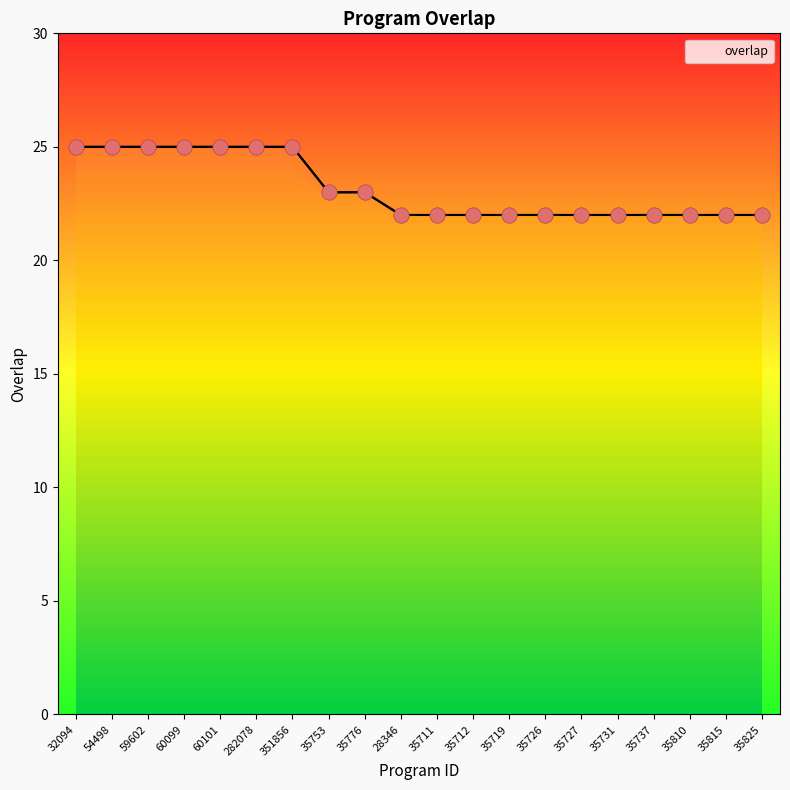

Which has a higher value, 35810 or 60101?

60101